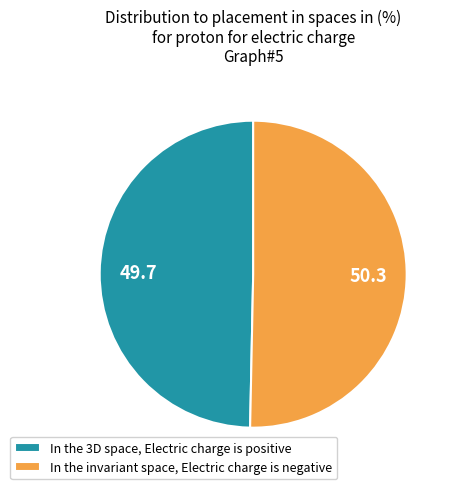

Is the sum of In the invariant space, Electric charge is negative and In the 3D space, Electric charge is positive greater than half?

Yes